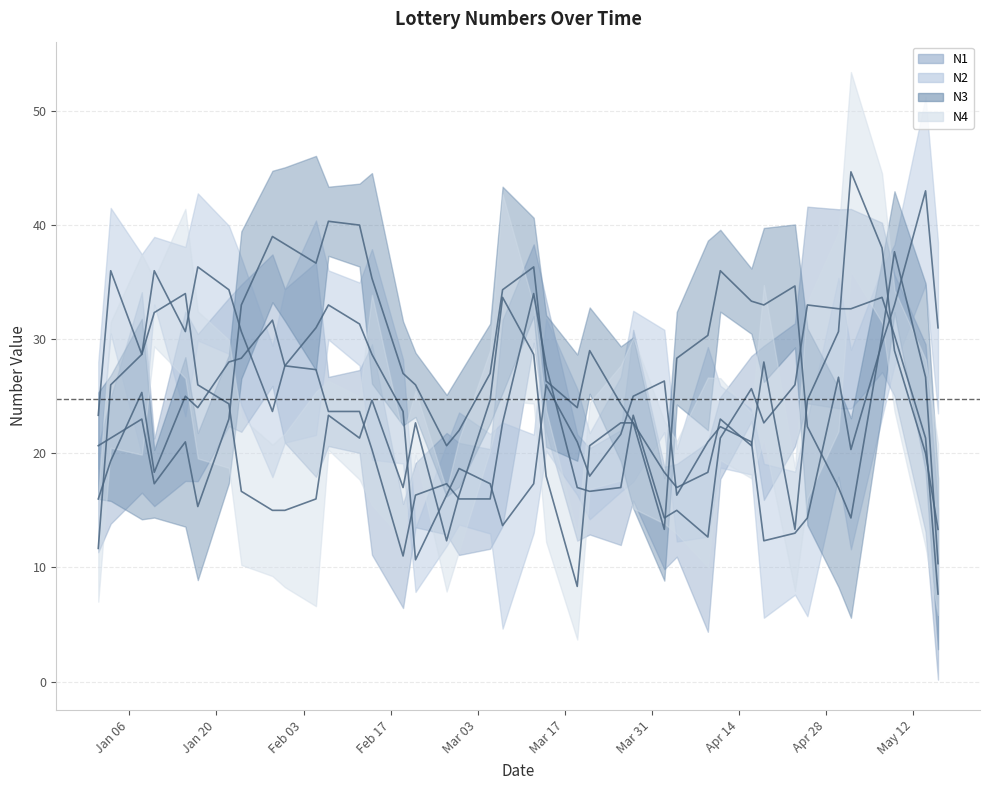

Is it true that N3 equals 53 at 2015-04-18?

False